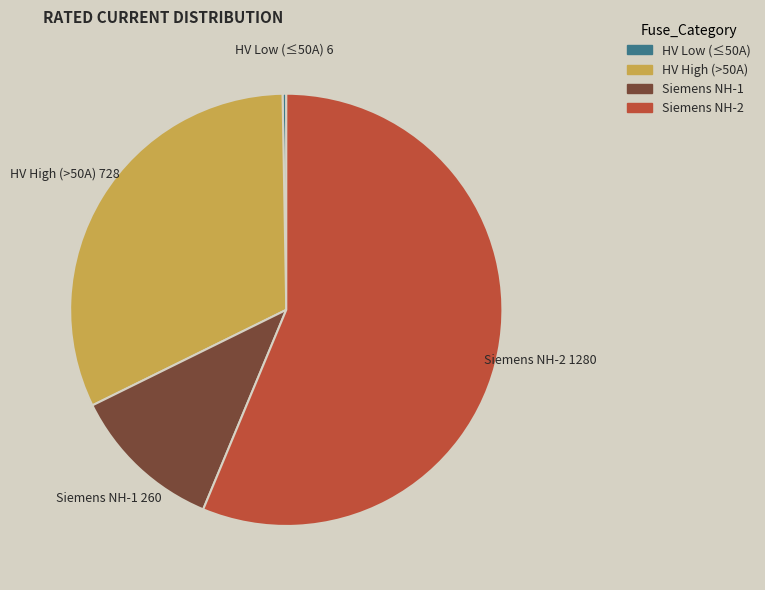

Is there any slice that represents more than half of the pie?

Yes